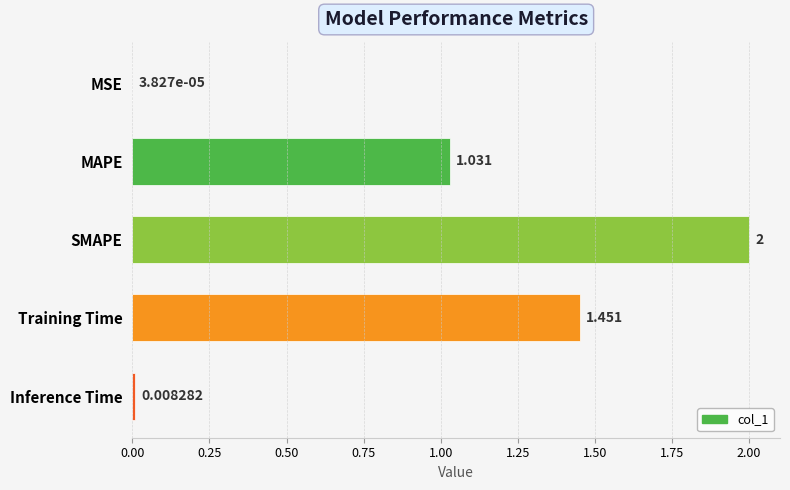

Which has a higher value, MAPE or MSE?

MAPE